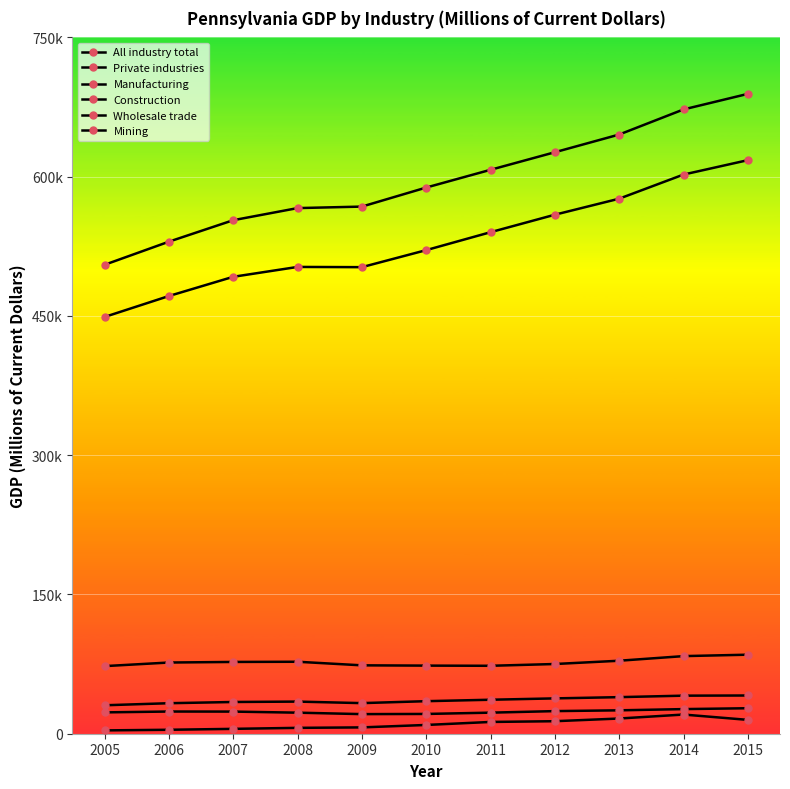

What is the sum of all Construction values?

262041